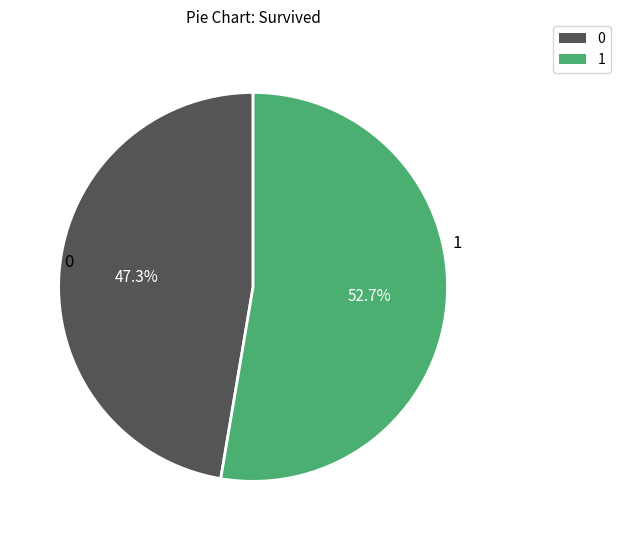

Does any single category account for the majority?

Yes